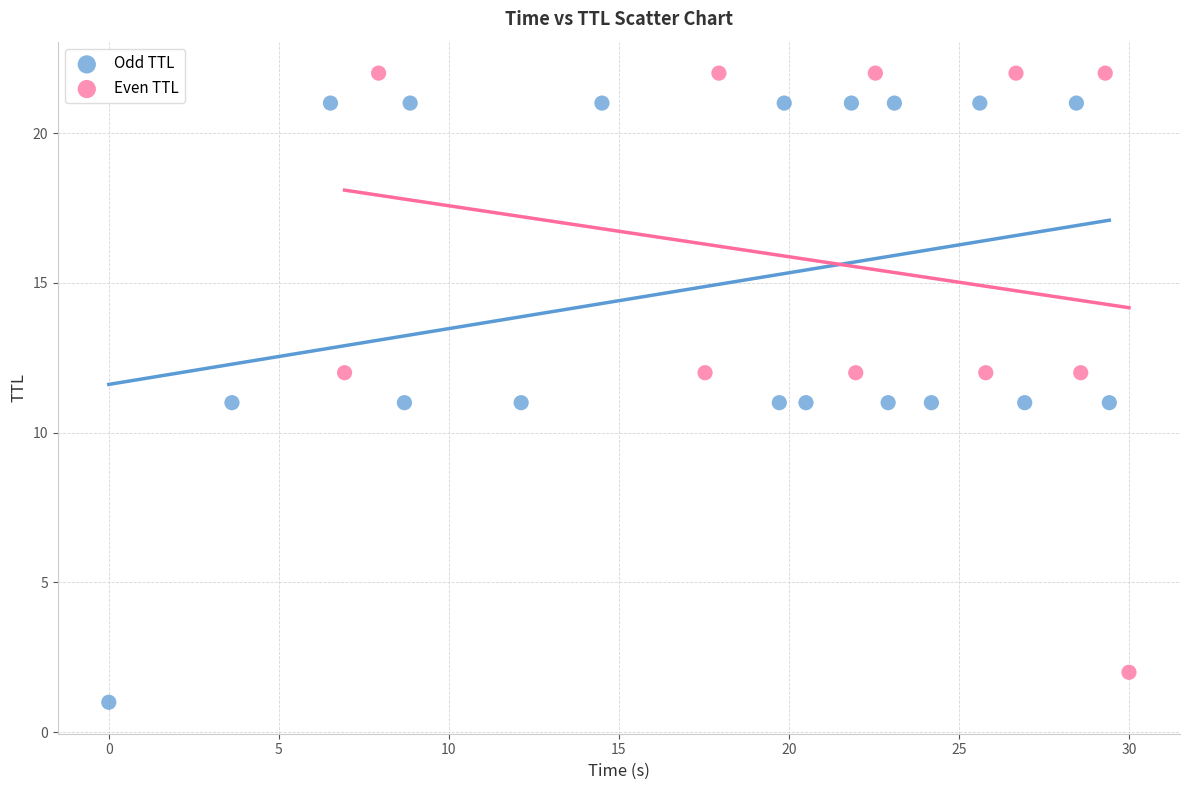

Which series contains the highest Y value?

Even TTL